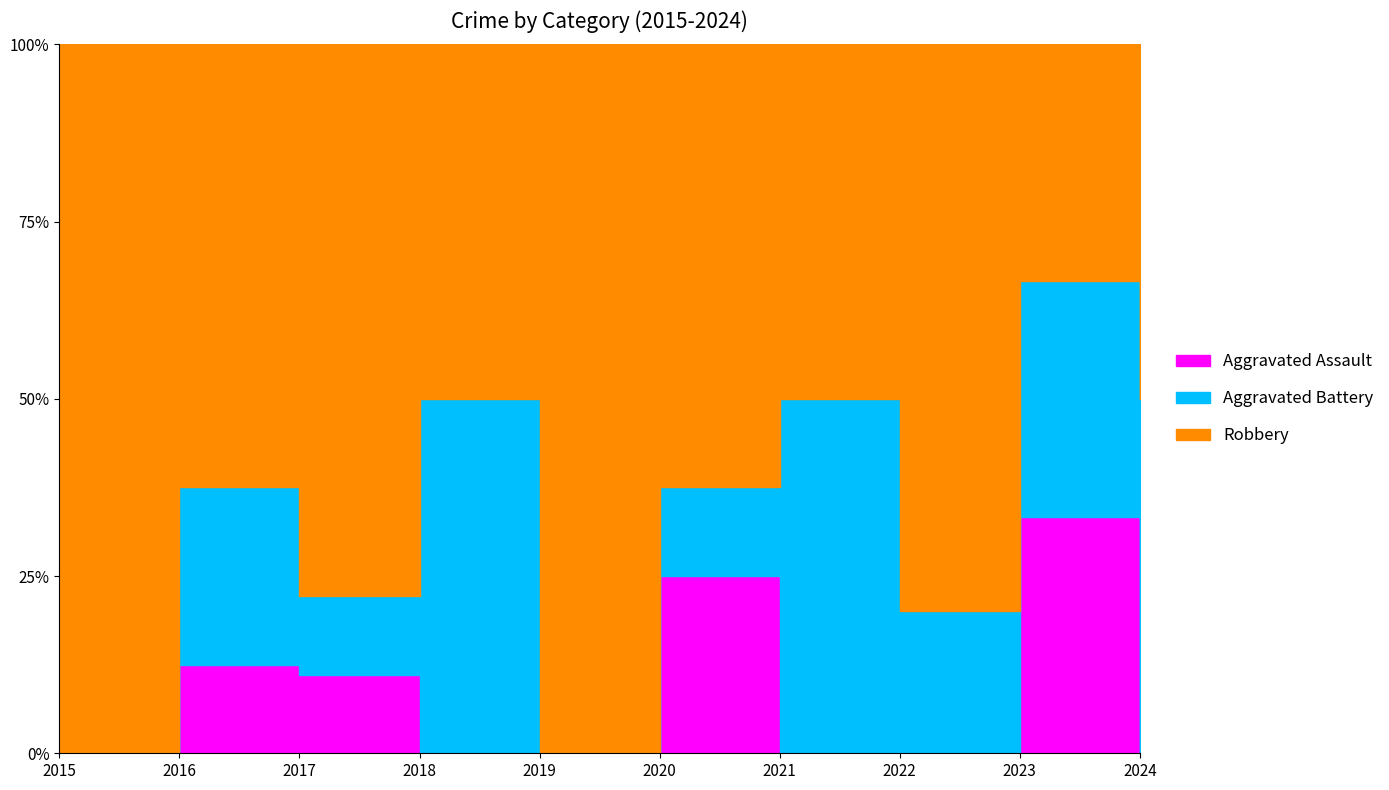

Between 2016 and 2020, which is larger?

2020